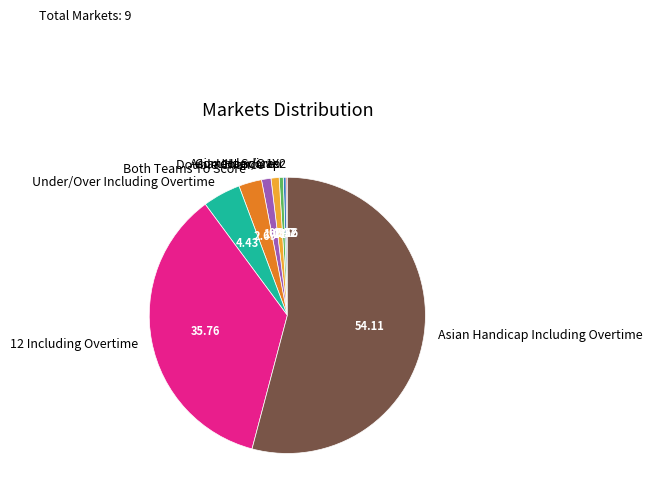

What is the ratio of the value at Correct Score to the value at Asian Handicap?

2.0